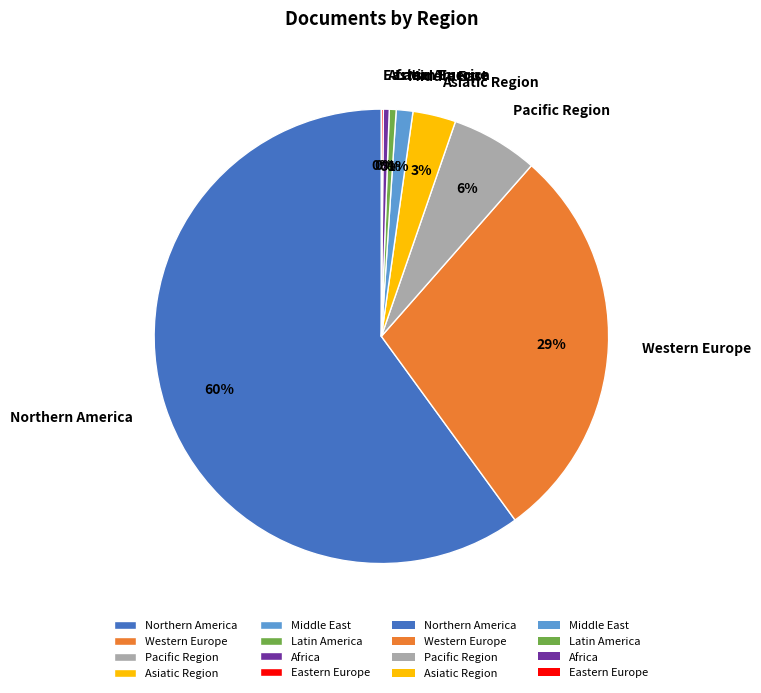

Combined, do Pacific Region and Northern America account for over 50%?

Yes